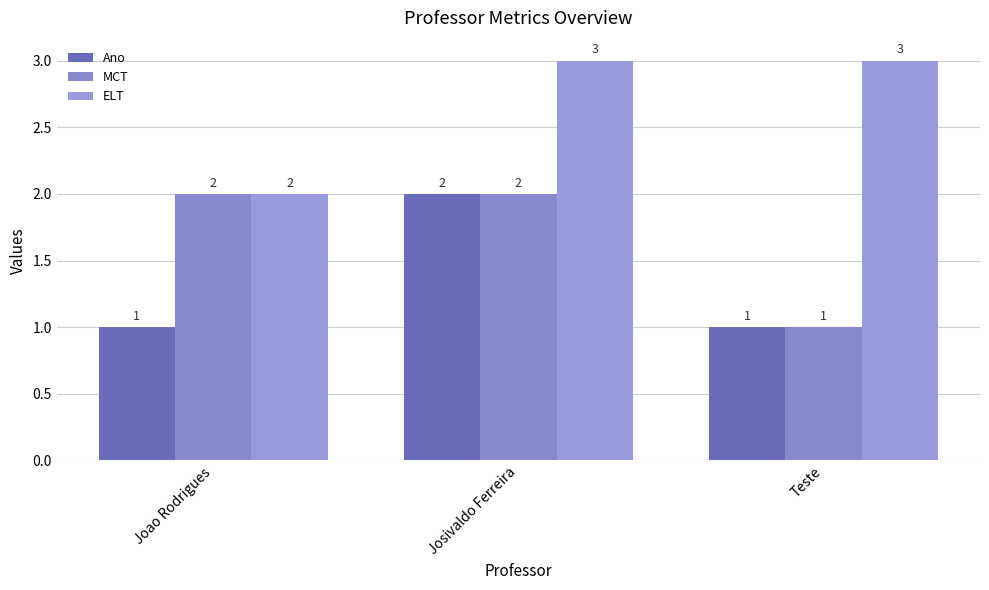

What is the sum of the ELT values at Teste and Josivaldo Ferreira?

6